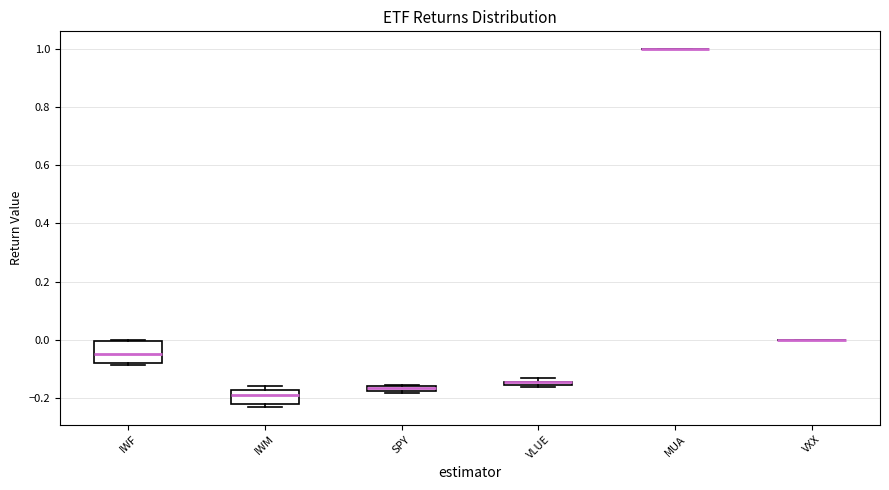

Which box is the tallest, from its lower edge to its upper edge?

IWF